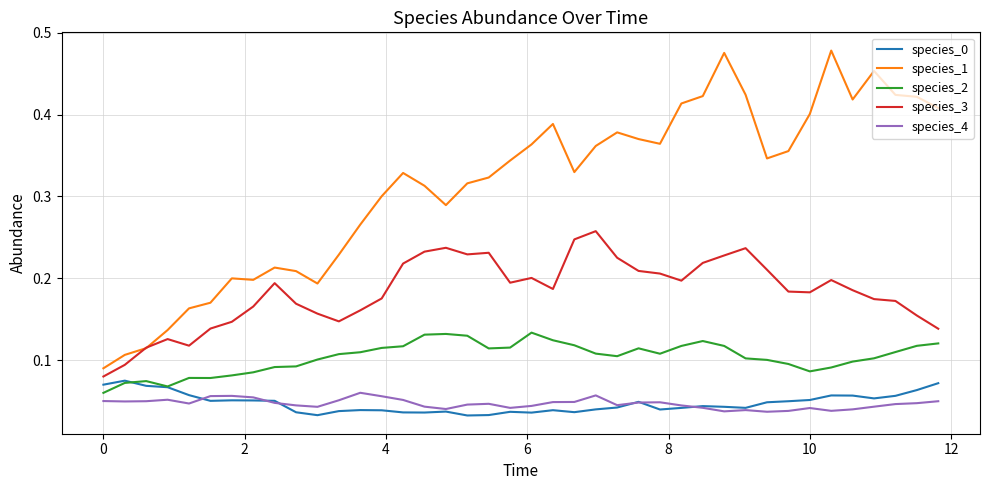

Which series has the largest range (max minus min)?

species_1